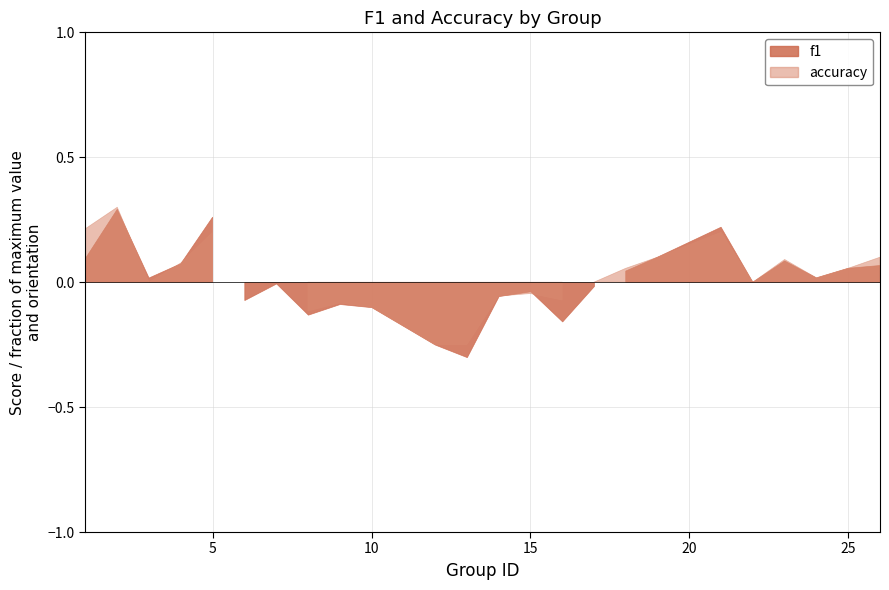

Does the chart have visible grid lines?

Yes